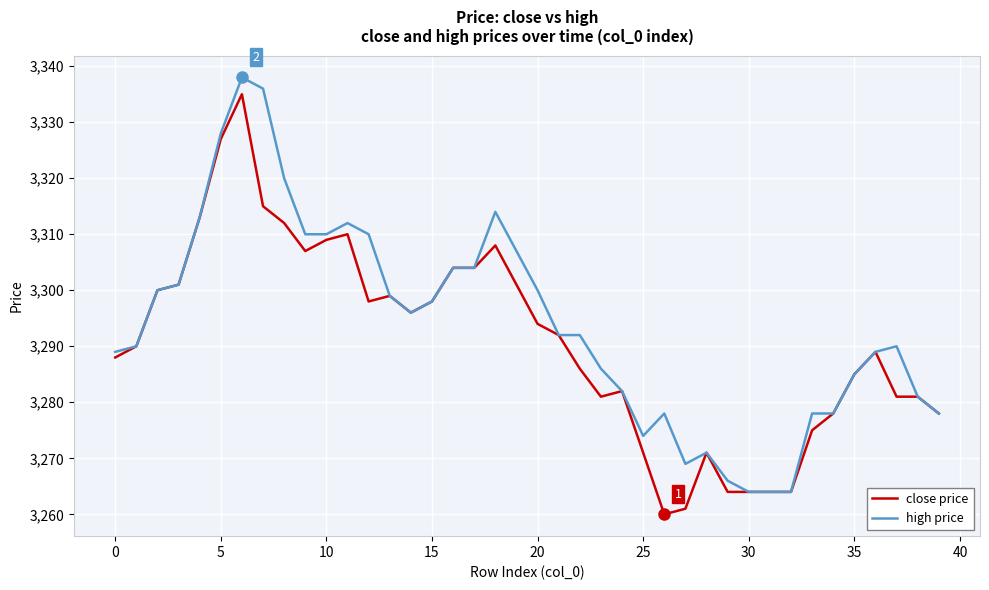

What is the highest value of the high price series?

3338